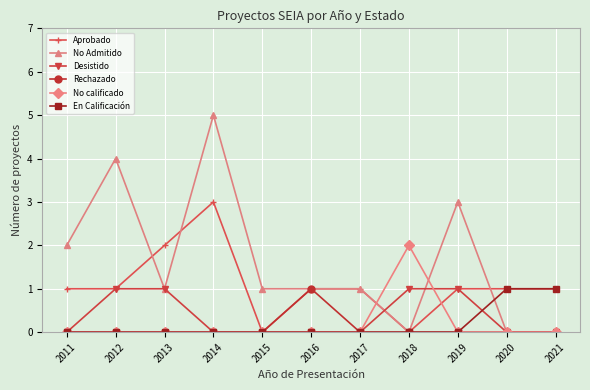

Which series has the largest total across all categories?

No Admitido